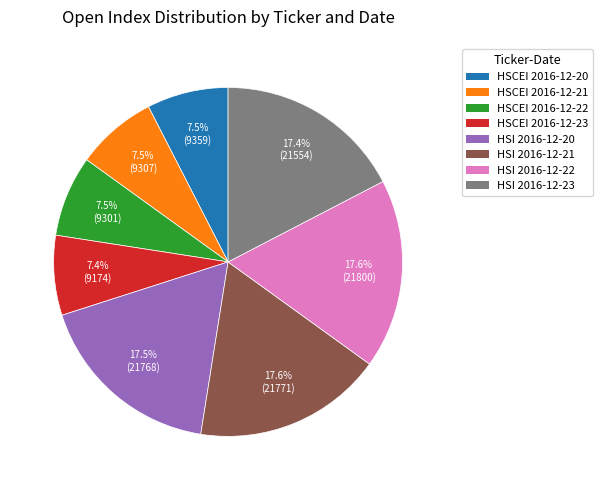

What percentage do HSCEI 2016-12-22 and HSI 2016-12-20 together represent?

25.0%